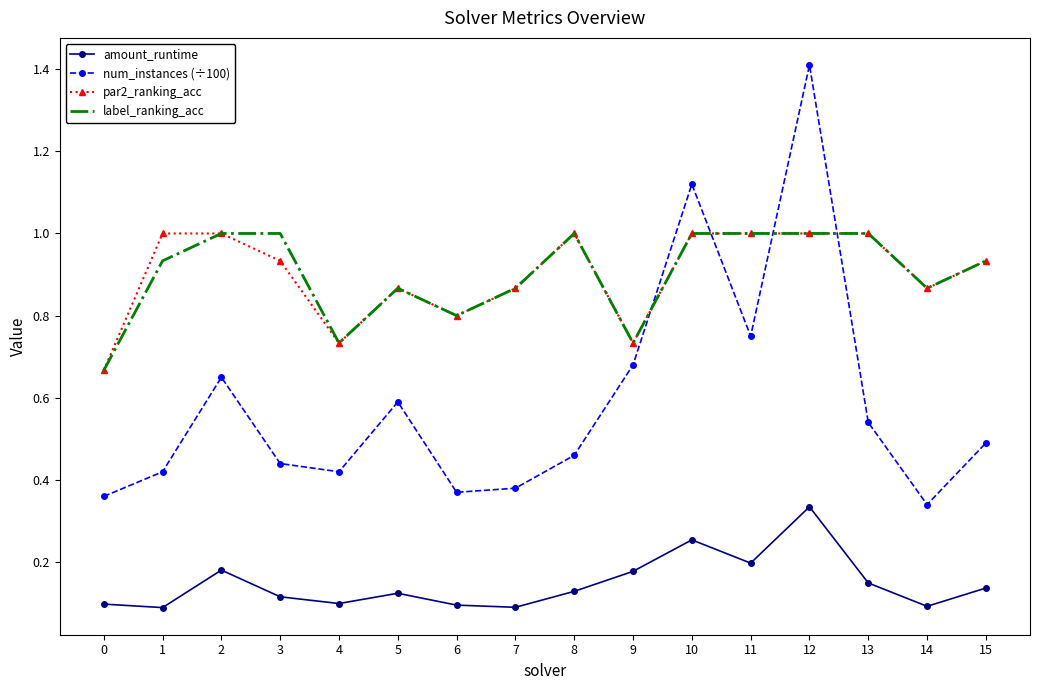

At how many categories does at least one series exceed 0?

16